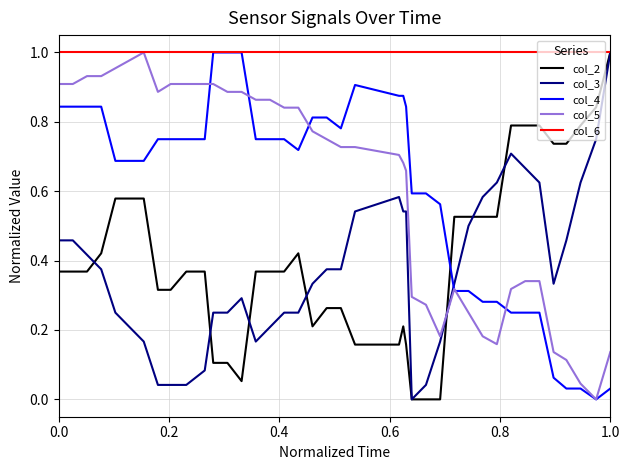

How many times do col_3 and col_5 cross each other?

1